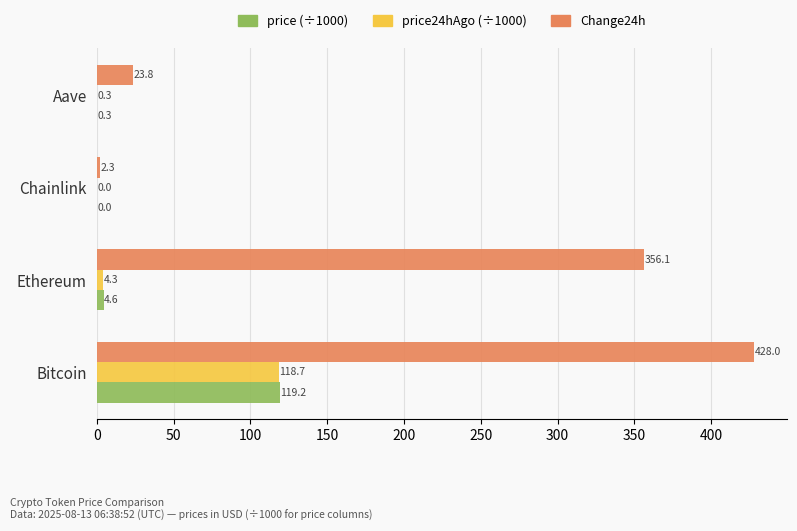

Count the number of data series in this chart.

3